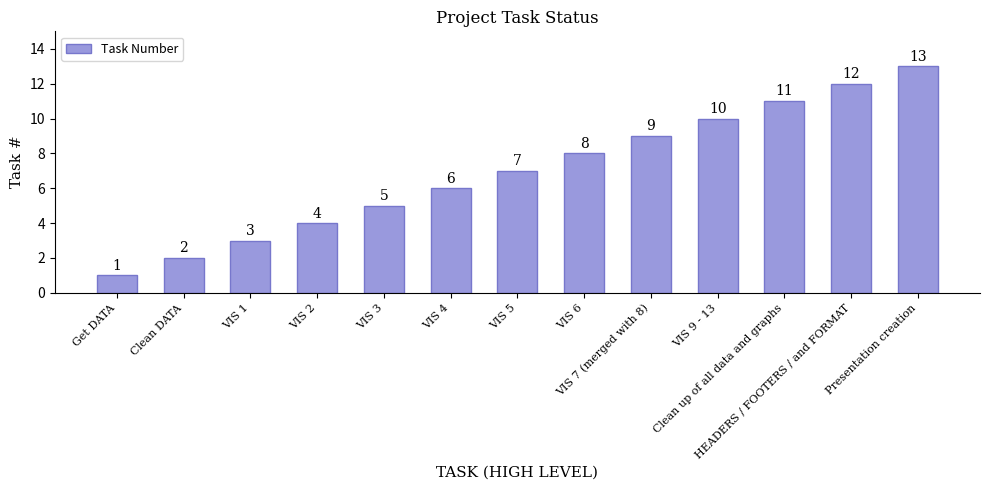

List the labels in order of value, largest first.

Presentation creation, HEADERS / FOOTERS / and FORMAT, Clean up of all data and graphs, VIS 9 - 13, VIS 7 (merged with 8), VIS 6, VIS 5, VIS 4, VIS 3, VIS 2, VIS 1, Clean DATA, Get DATA